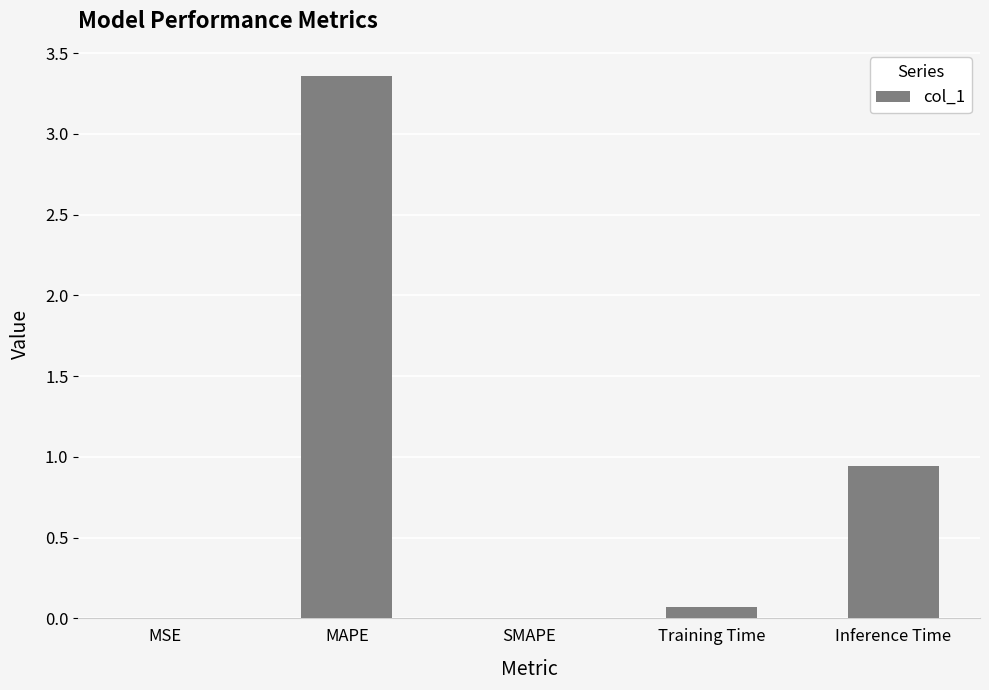

How many series are shown in this chart?

1